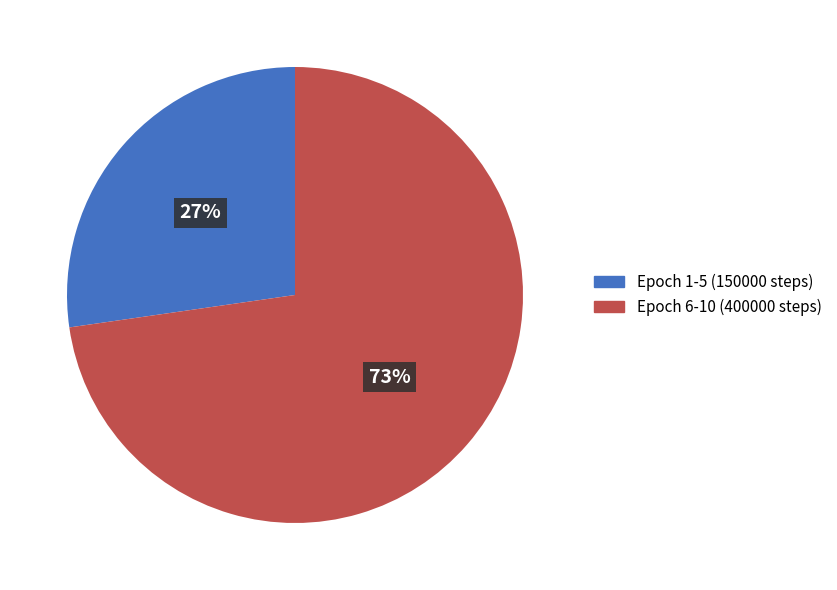

Rank the categories by value from lowest to highest.

Epoch 1-5 (150000 steps), Epoch 6-10 (400000 steps)